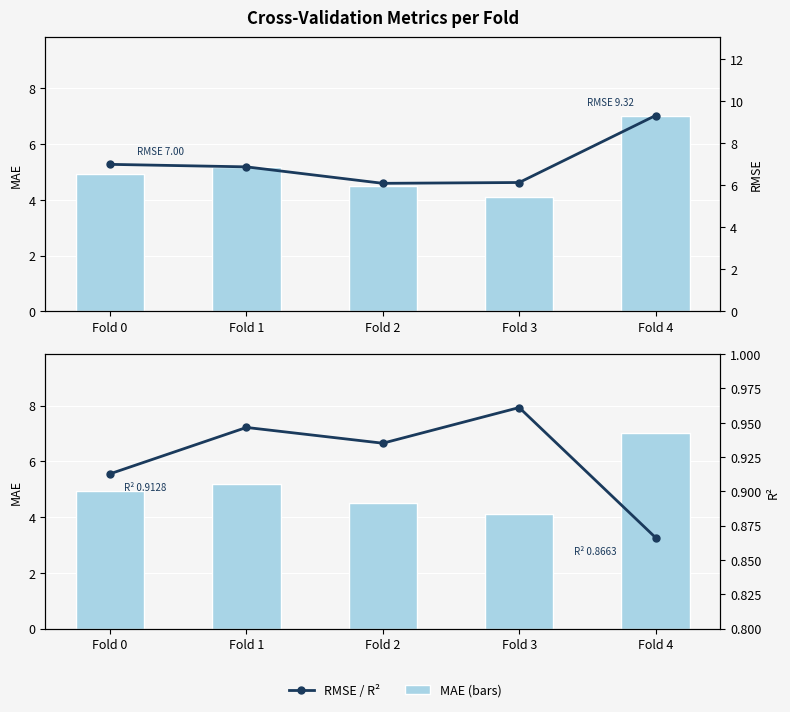

What is the average value of the MAE series?

5.2